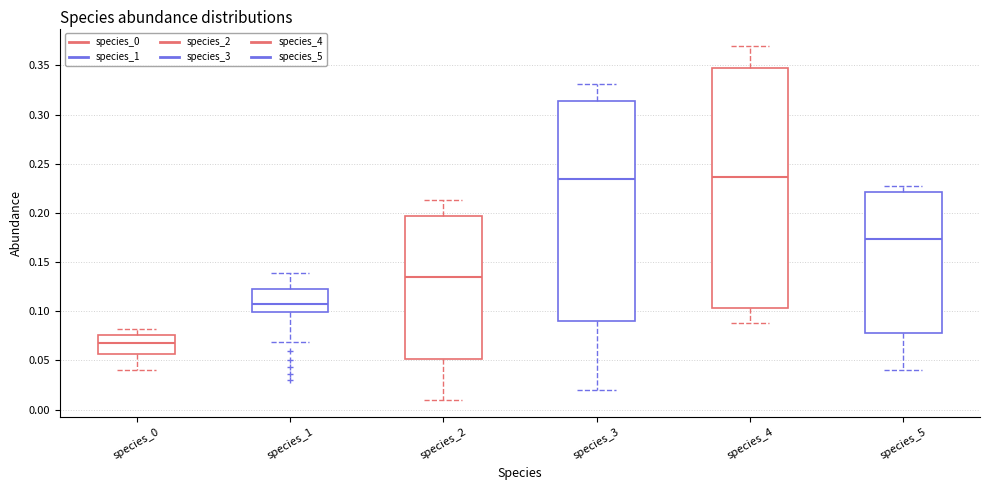

Which box's median line is the lowest?

species_0